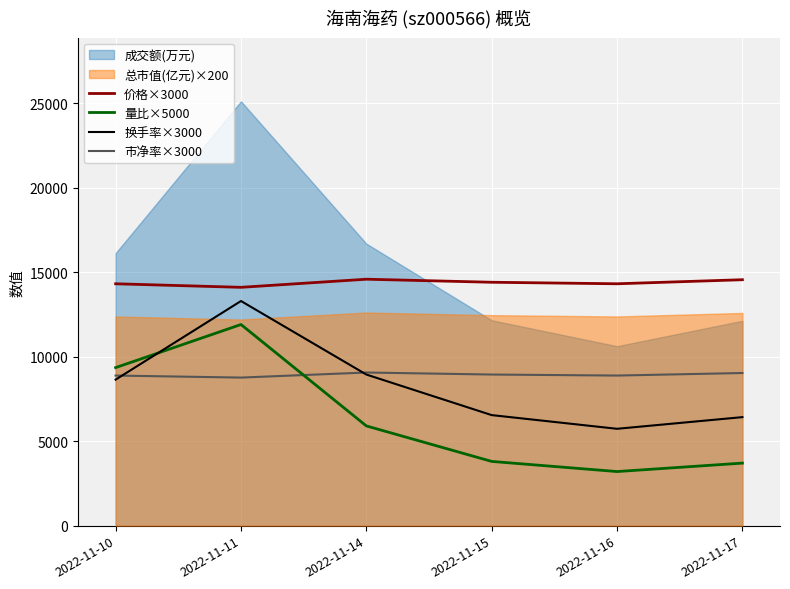

List the labels in order of 量比×5000 value, smallest first.

2022-11-16, 2022-11-17, 2022-11-15, 2022-11-14, 2022-11-10, 2022-11-11